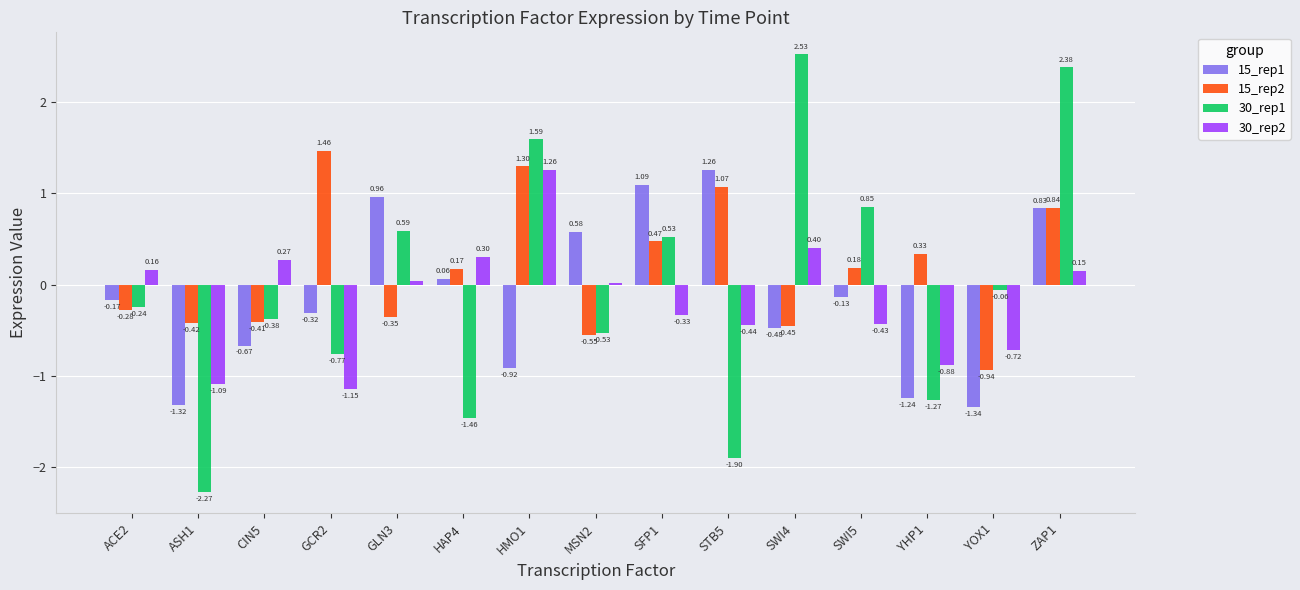

What is the label of the 1st bar from the right?

ZAP1